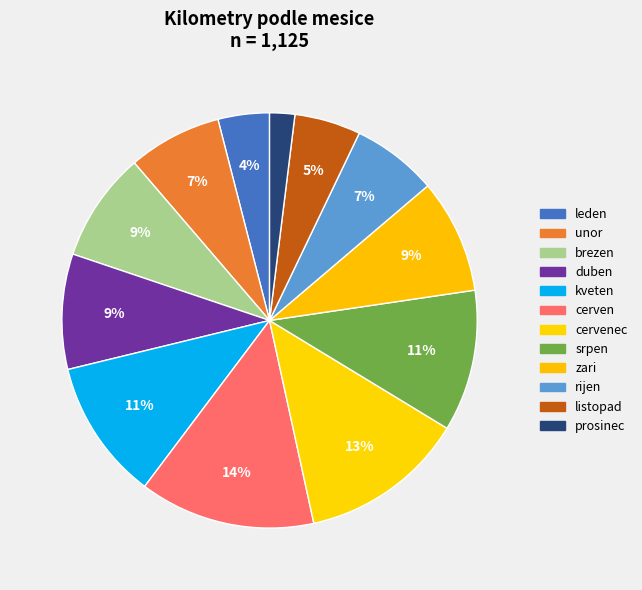

How many segments does this pie chart have?

12